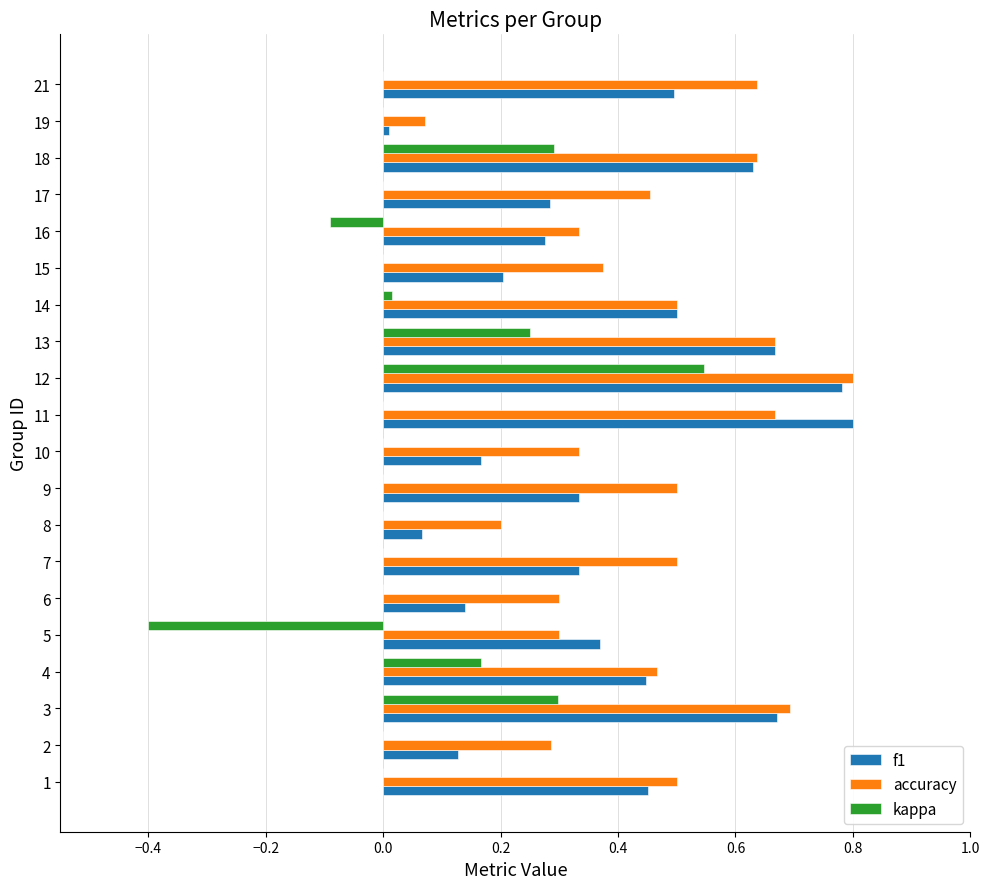

The value of accuracy at 1 is 0.8. True or false?

False